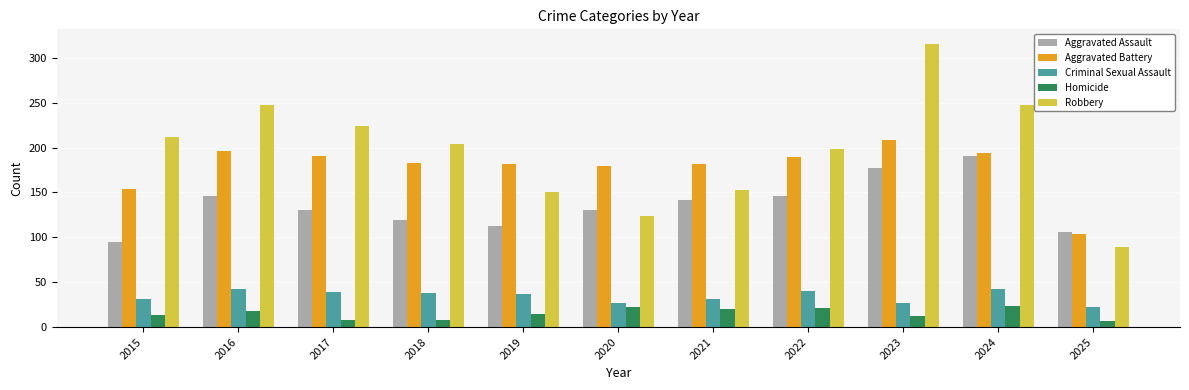

Does the chart contain any negative values?

No